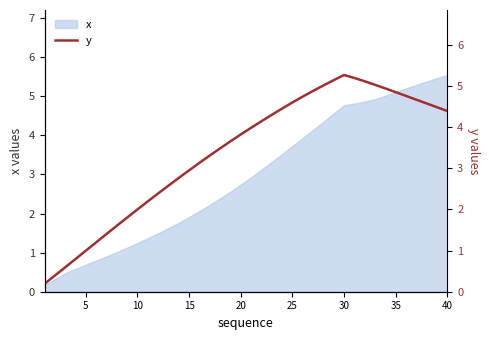

What is the highest value of the x series?

5.5